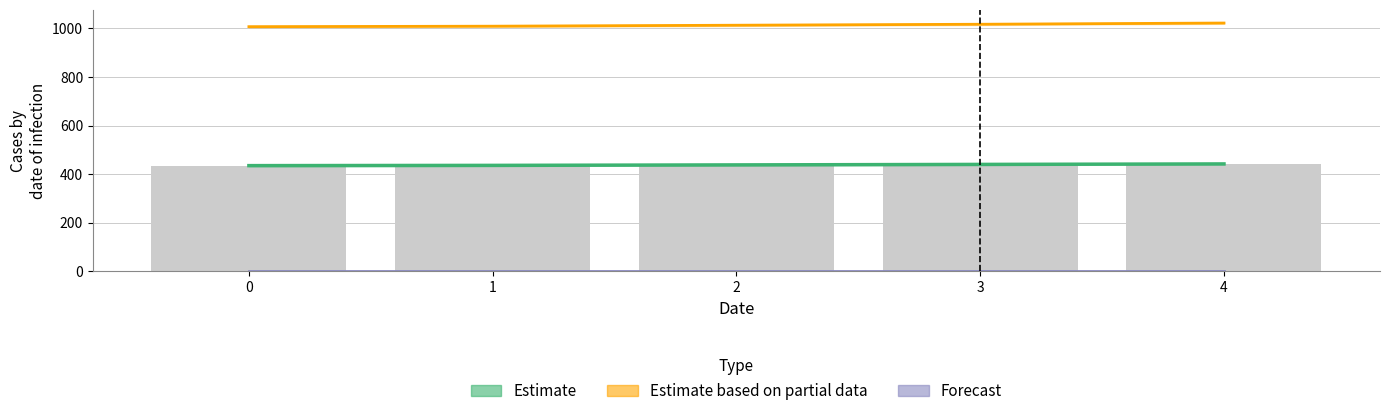

List the series in order of their peak value, lowest first.

Forecast, Estimate, Estimate based on partial data